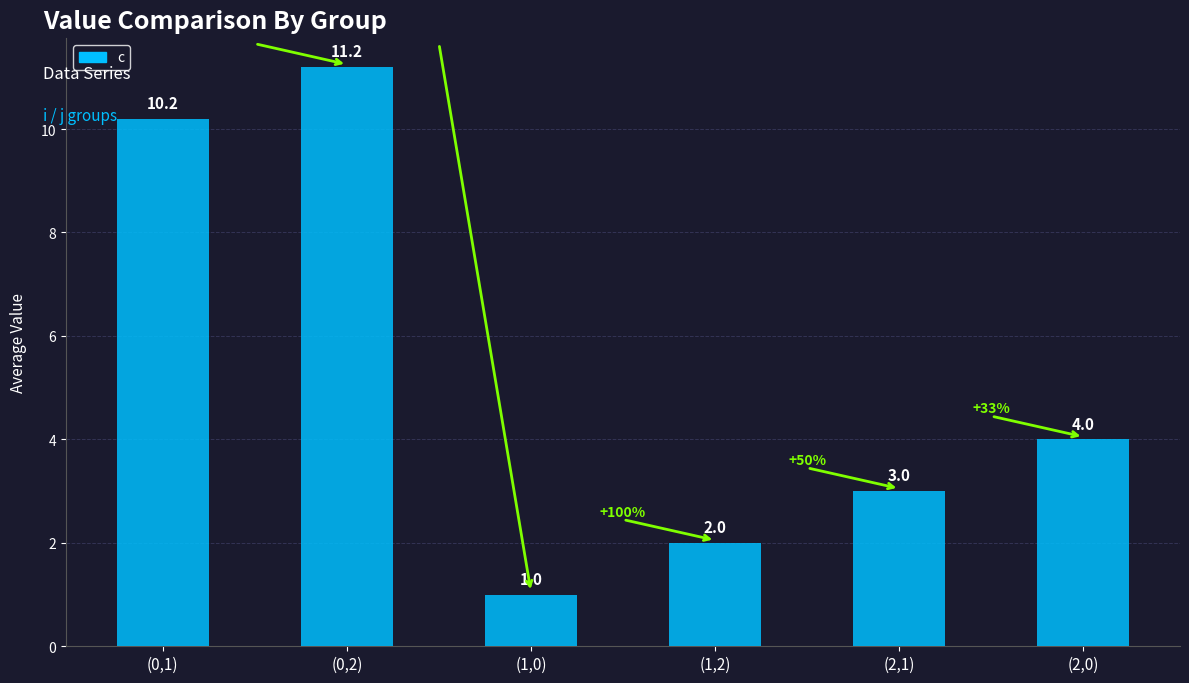

Which has a higher value, (2,1) or (0,2)?

(0,2)